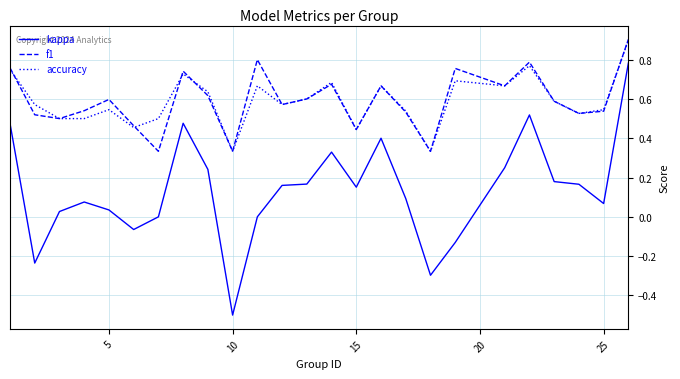

True or false: kappa and f1 intersect in this chart.

False